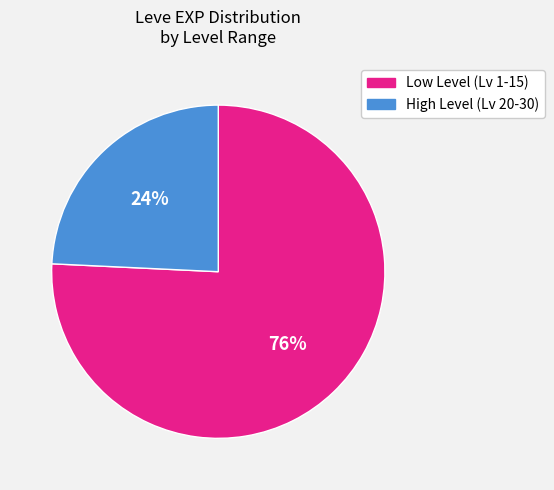

How many segments does this pie chart have?

2